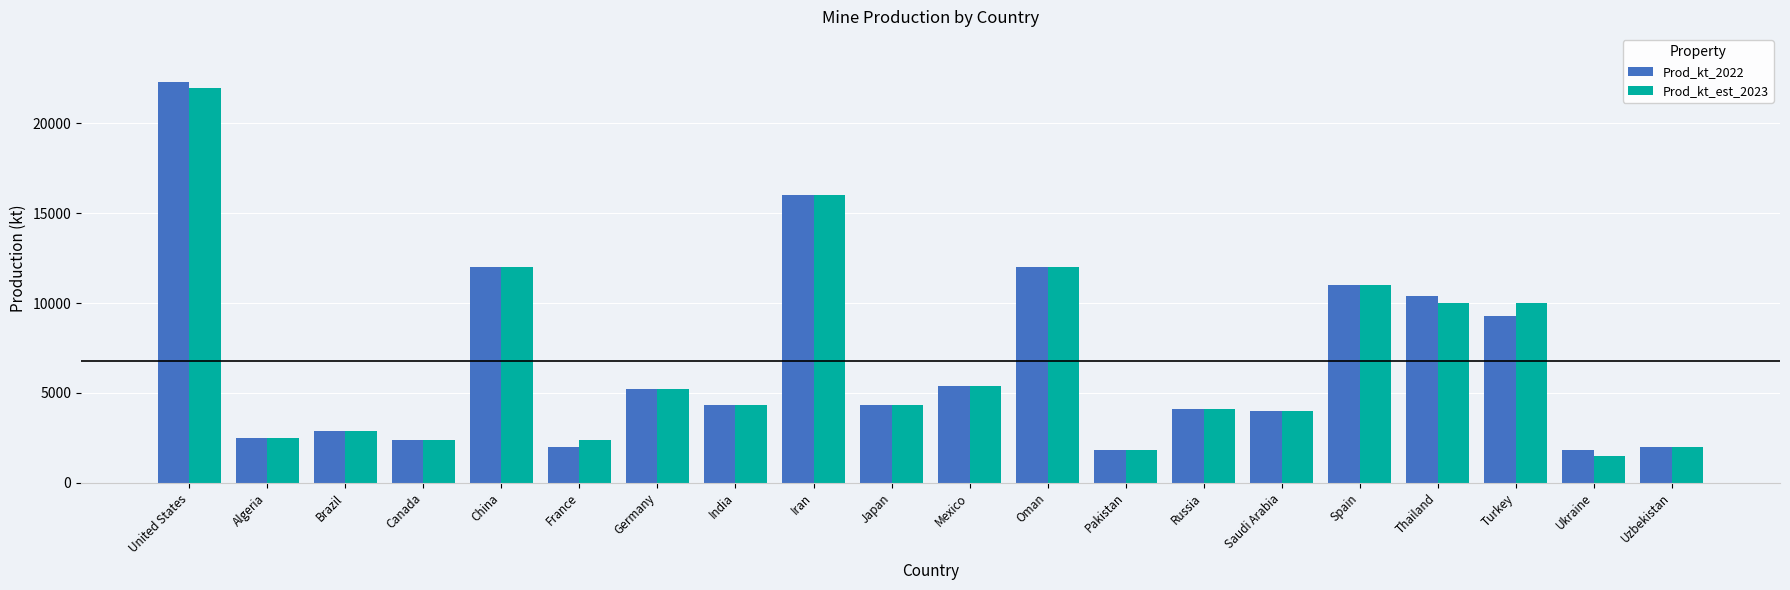

What is the label of the 8th bar from the left?

India